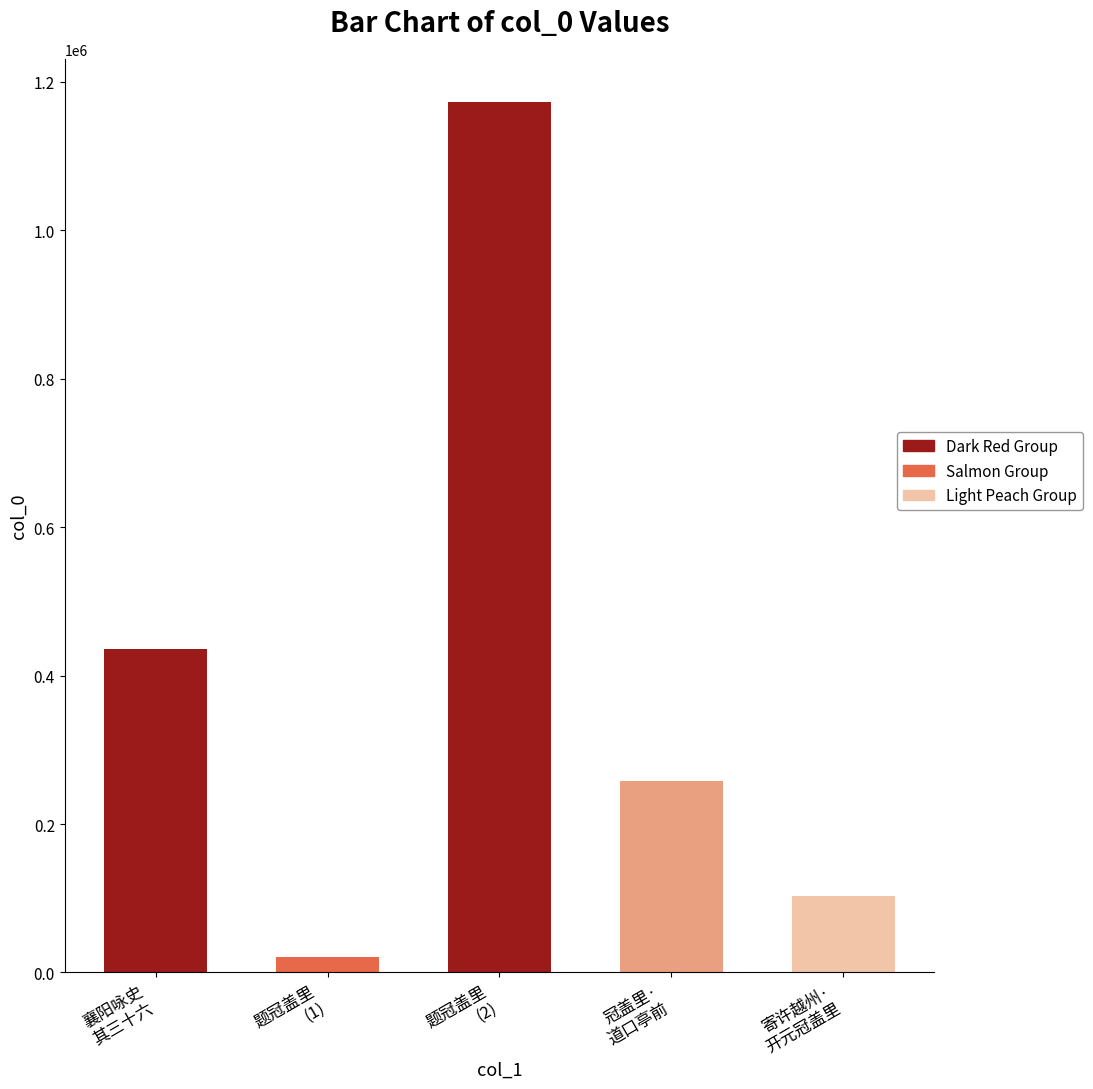

What is the difference between the maximum and minimum values?

1152047